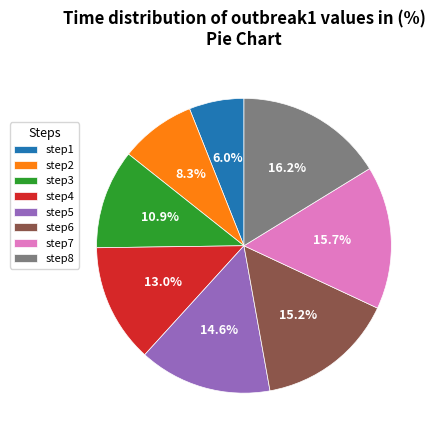

To the nearest percent, what percentage of the pie is step4?

13%